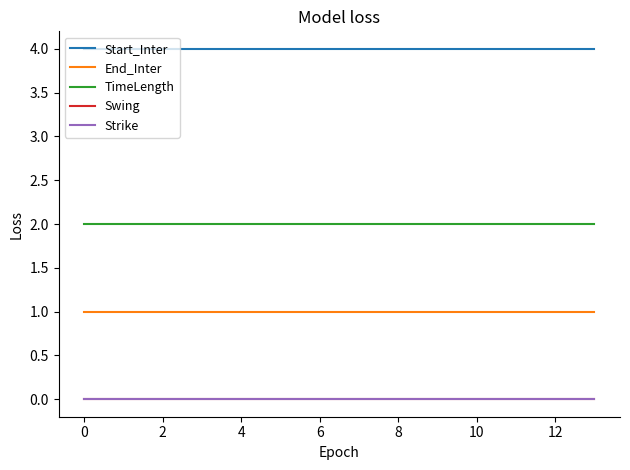

Which series has the widest spread of values?

Start_Inter